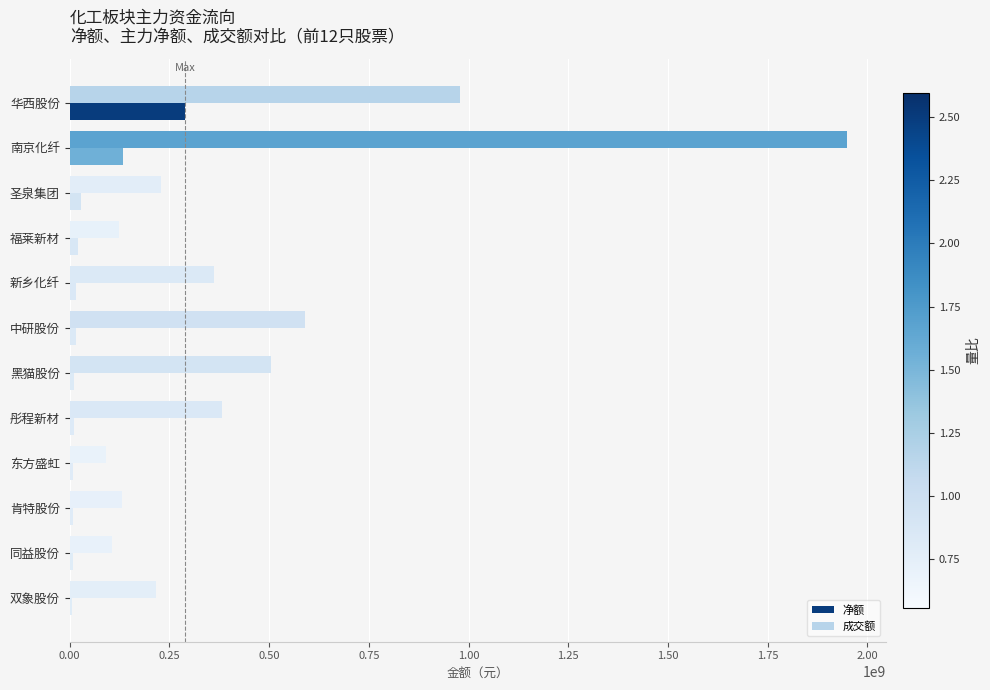

How many data points does each series have?

12